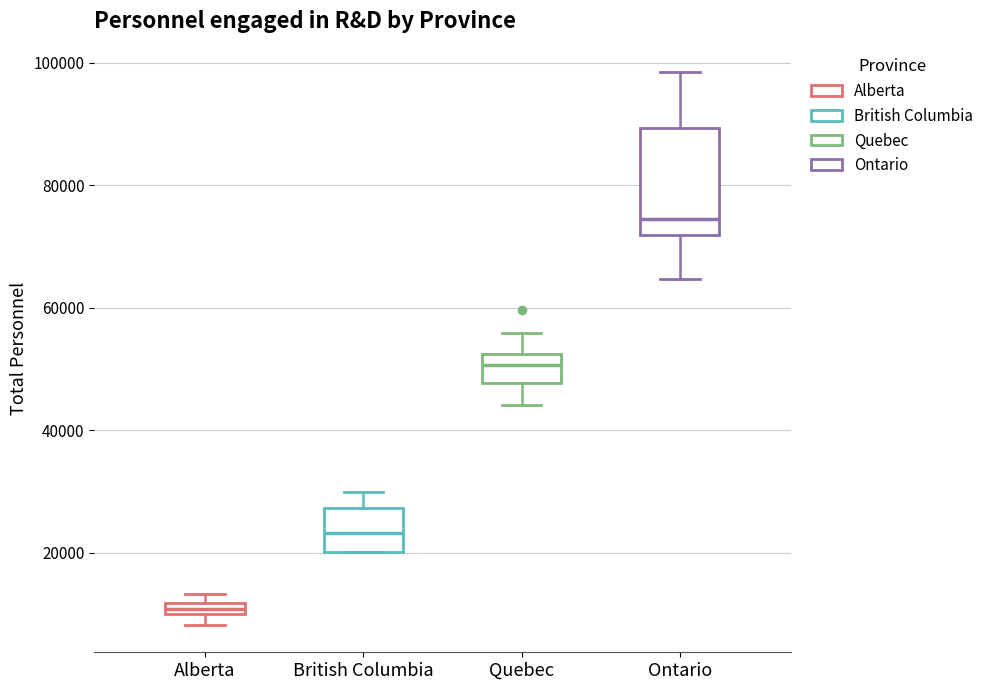

Where does the upper whisker of the box for Quebec end on the y-axis? The values are not printed on the chart, so give them approximately, as read against the axis.

56000